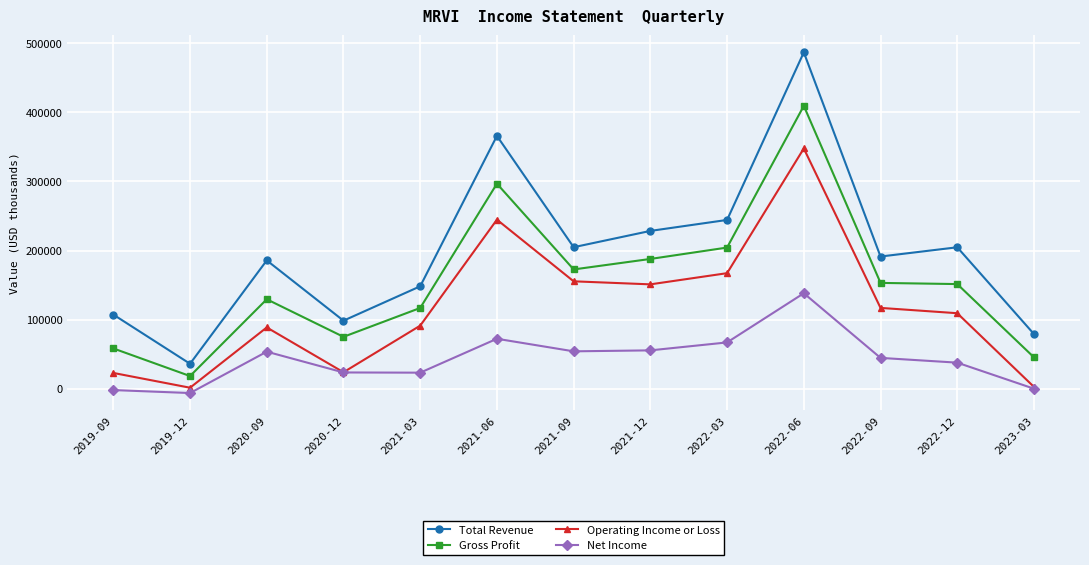

What is the sum of the Net Income values at 2022-12 and 2022-03?

104500